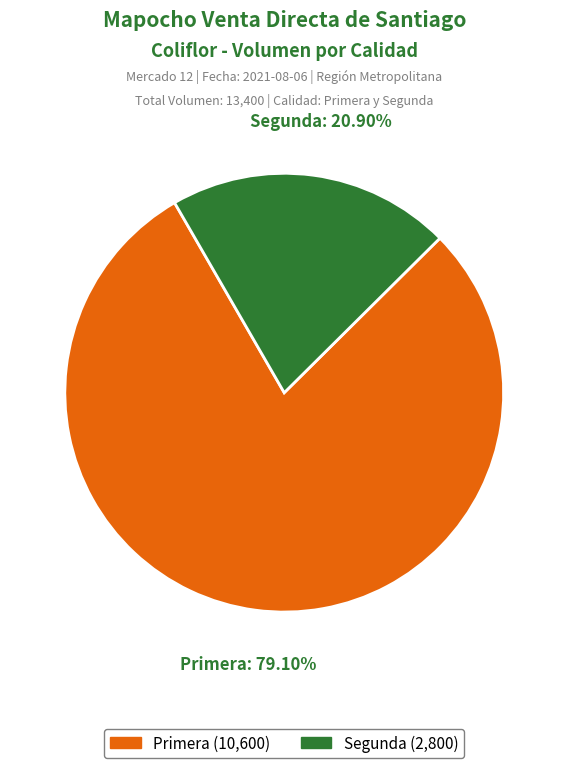

What is the total percentage of Segunda and Primera?

100.0%